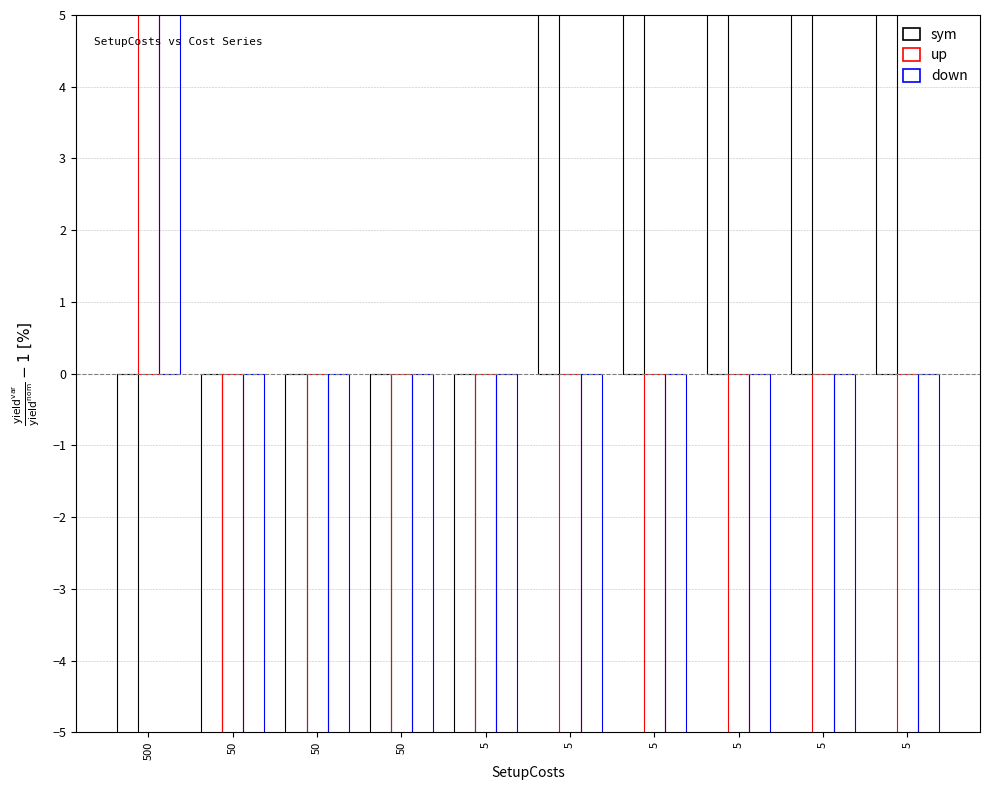

Reading right to left, what are all the values shown in this chart?

sym: 5=81.8	5=63.6	5=45.5	5=27.3	5=9.1	5=-9.1	50=-27.3	50=-45.5	50=-63.6	500=-81.8
up: 5=-98.2	5=-98.2	5=-98.2	5=-98.2	5=-98.2	5=-98.2	50=-78.2	50=-78.2	50=-78.2	500=147.3
down: 5=-96.4	5=-96.4	5=-96.4	5=-96.4	5=-96.4	5=-96.4	50=-56.4	50=-56.4	50=-56.4	500=394.5